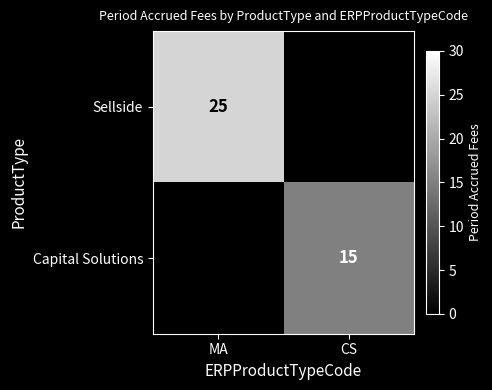

At how many categories does at least one series exceed 17?

1